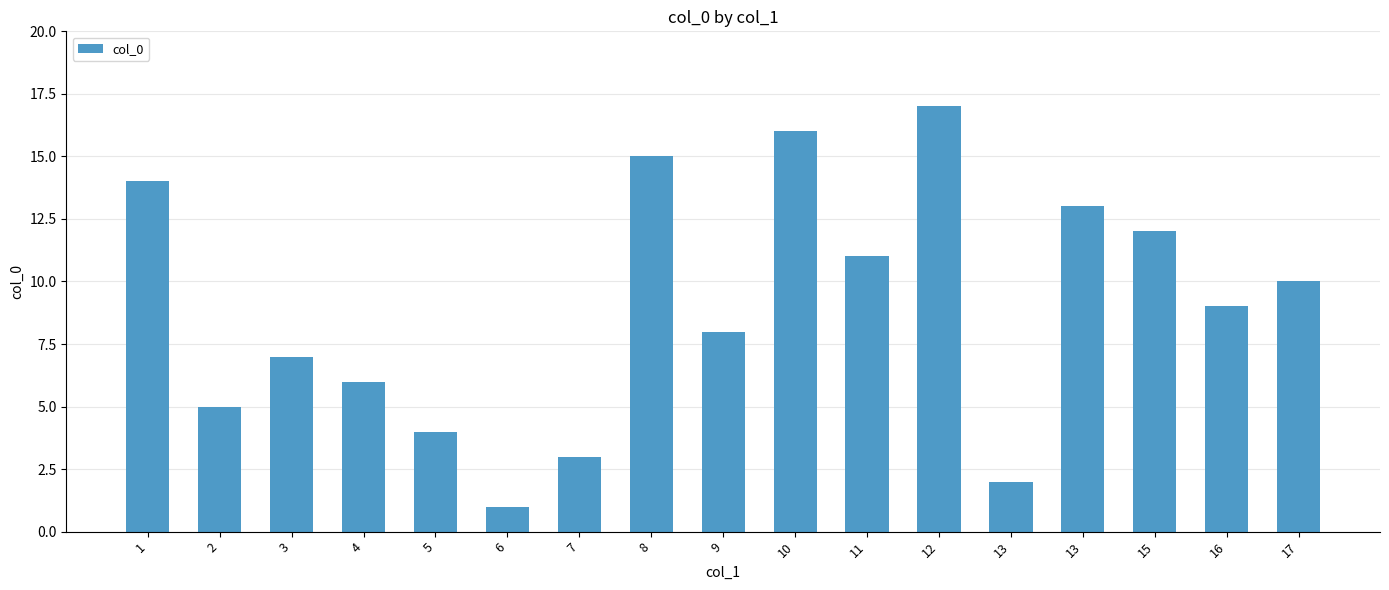

Are the bars horizontal?

No